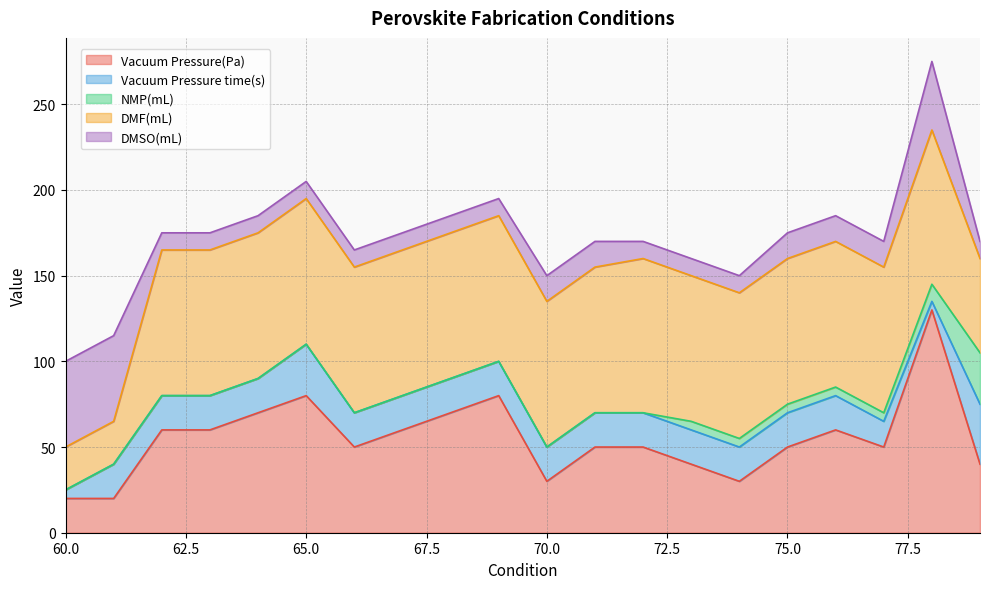

True or false: NMP(mL) has more than 0 interior local peaks.

False